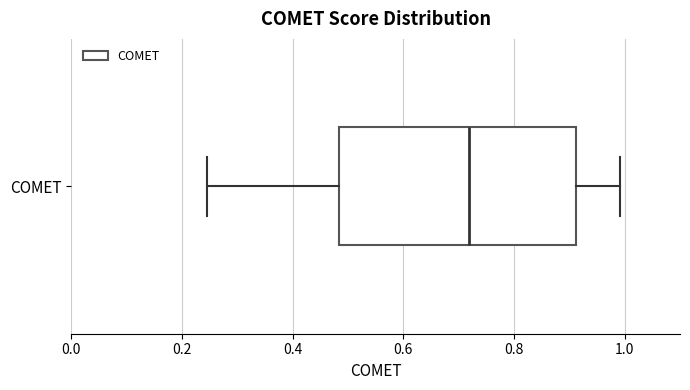

Read this box plot against the x-axis: the position of the median line, the range covered by the box, and the ends of both whiskers. The values are not printed on the chart, so give them approximately, as read against the axis.

median 0.72, box 0.48 to 0.92, whiskers 0.24 to 1.00